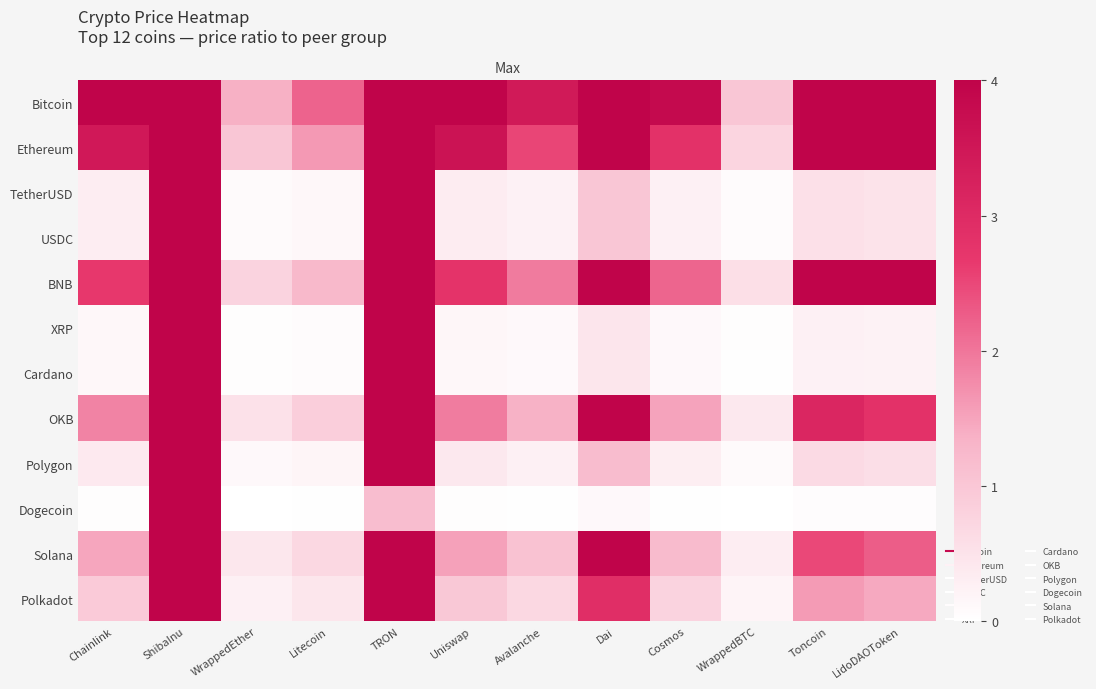

At how many categories does at least one series exceed 0?

12